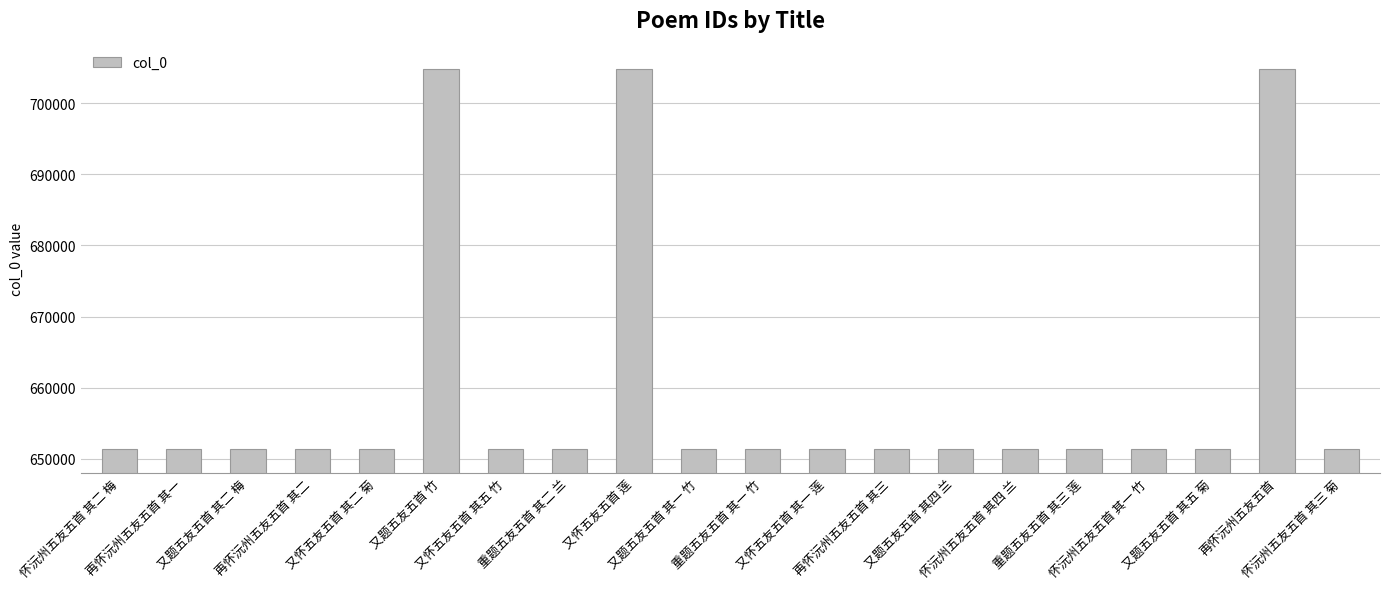

What is the smallest value displayed?

651330